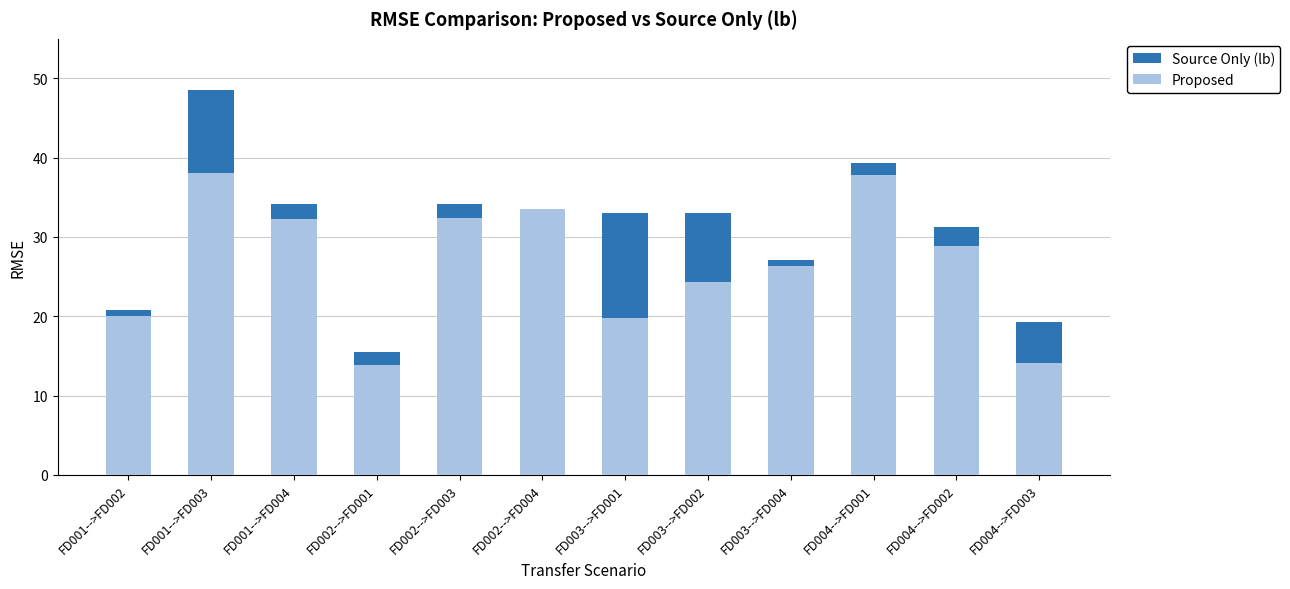

What is the lowest value of the Proposed series?

13.9